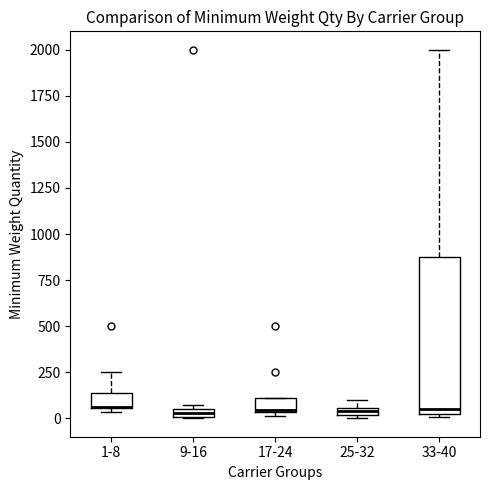

Where is the lower edge of the box for 25-32 on the y-axis? The values are not printed on the chart, so give them approximately, as read against the axis.

0